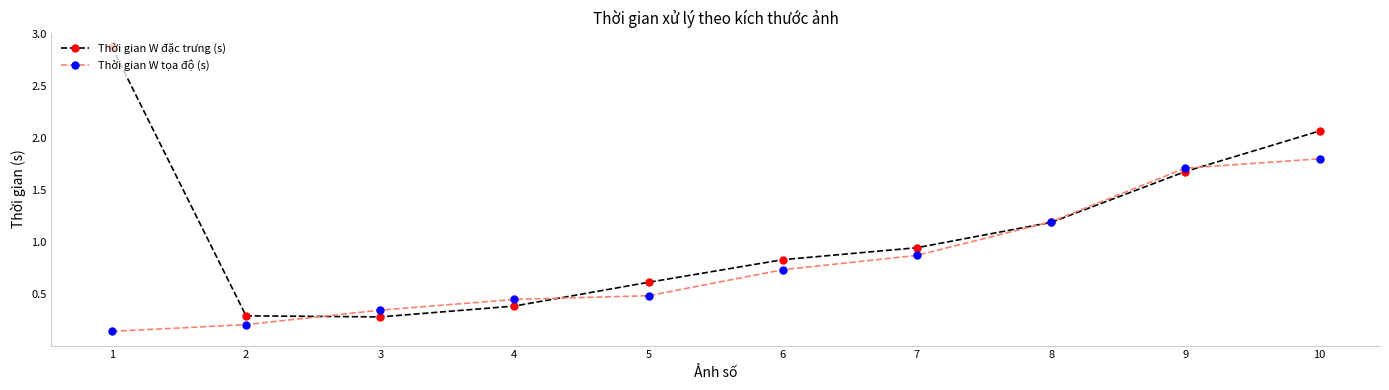

What is the difference between the Thời gian W đặc trưng (s) values at 9 and 4?

1.3